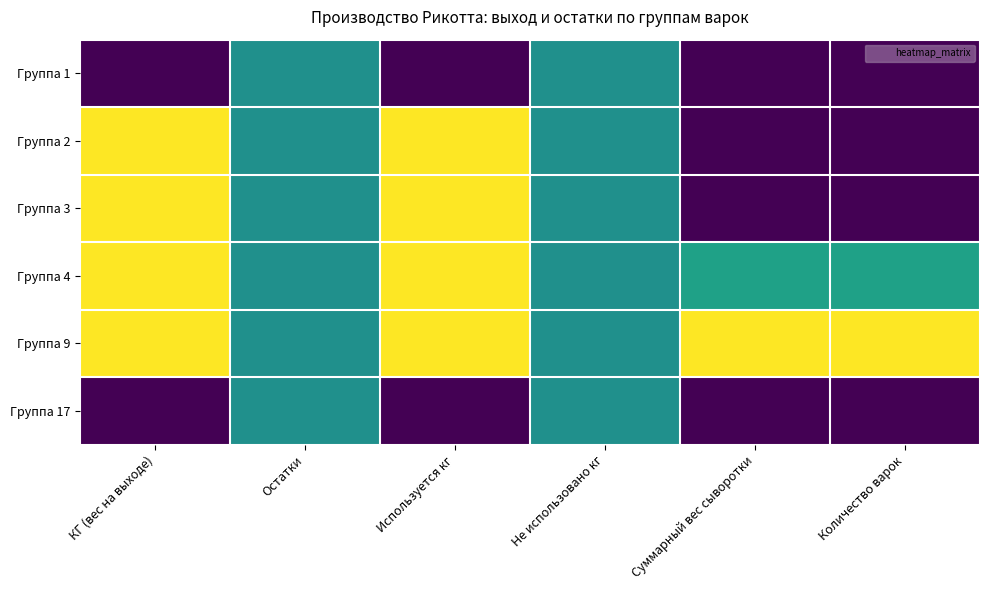

How many categories are shown in the chart?

6